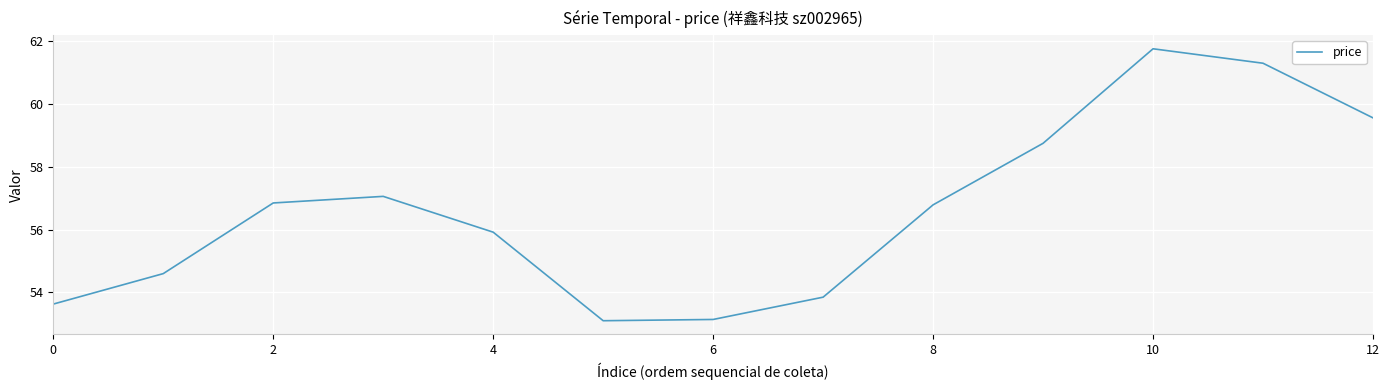

What is the smallest value displayed?

53.1